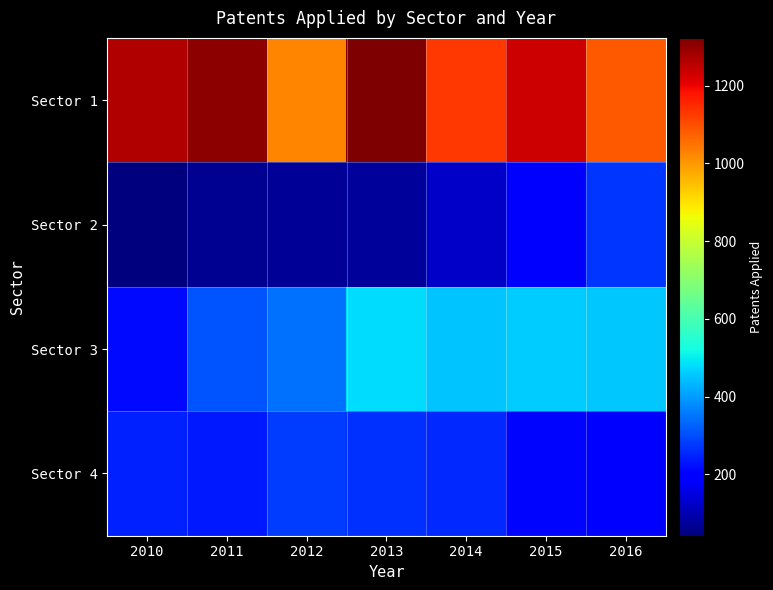

What is the total value across all series at 2014?

1965